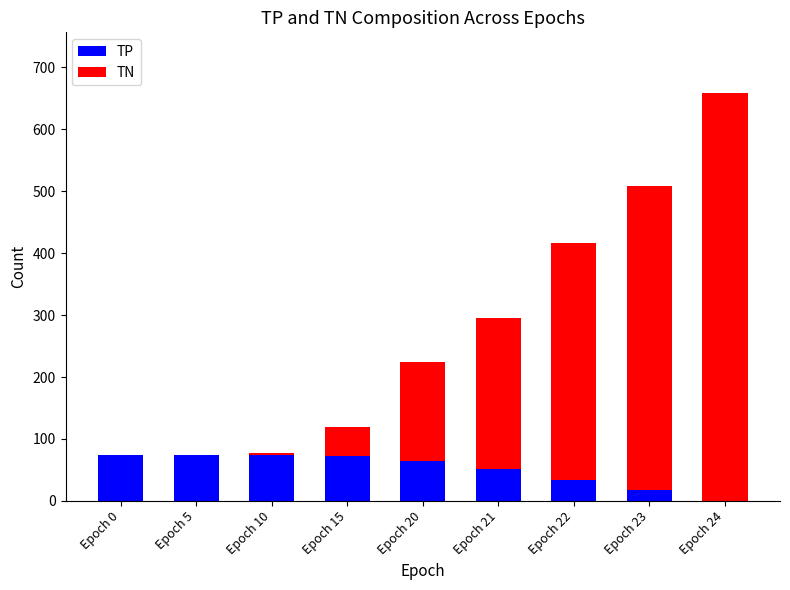

At which category is the sum across all series the highest?

Epoch 24